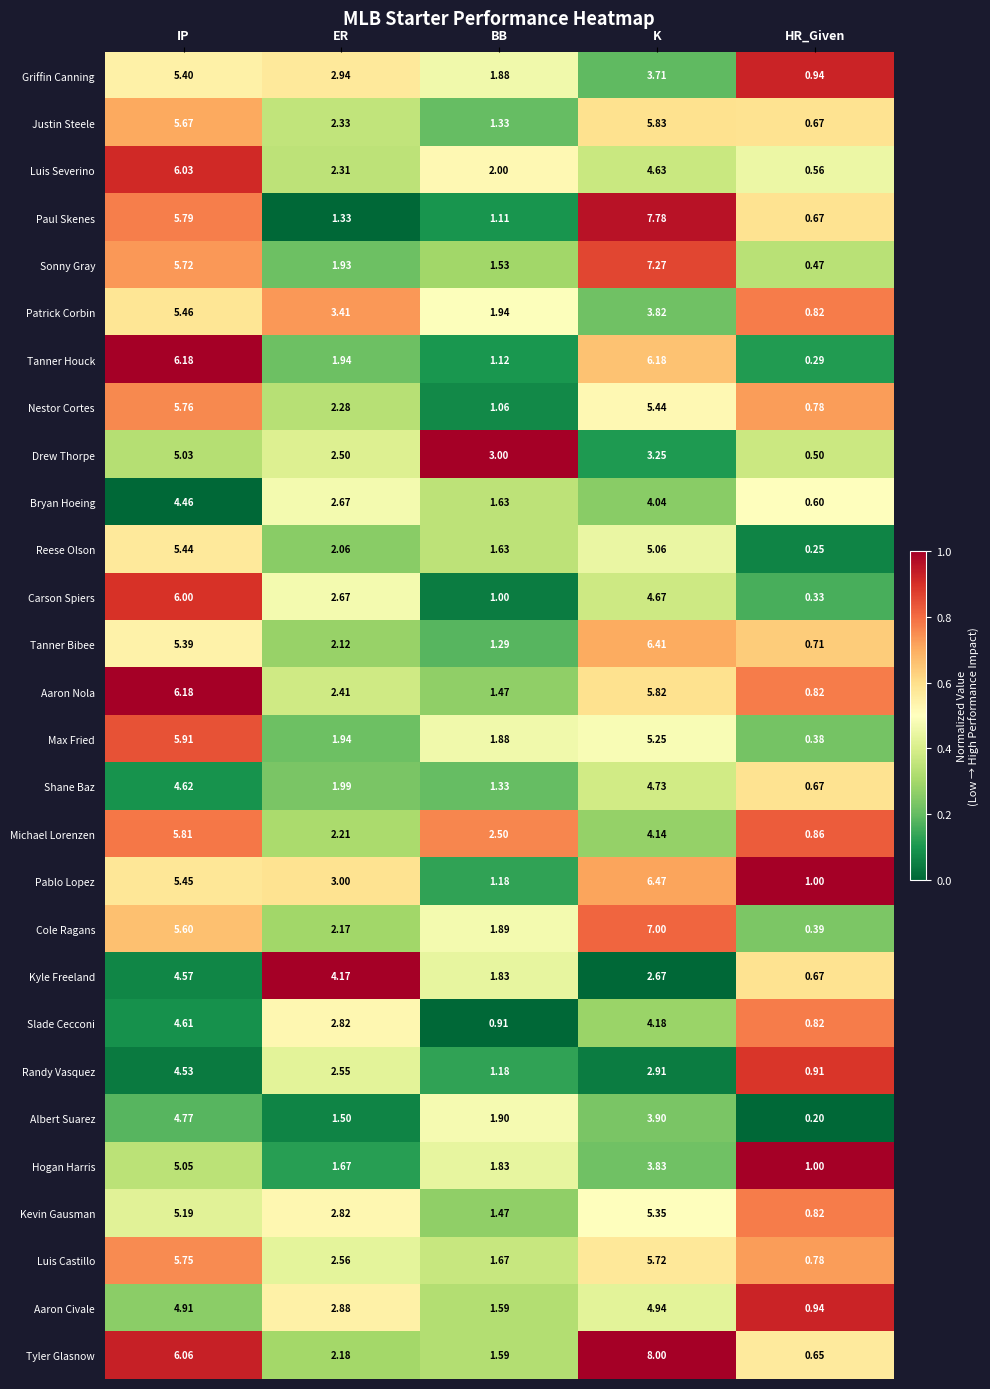

How many categories are shown in the chart?

5